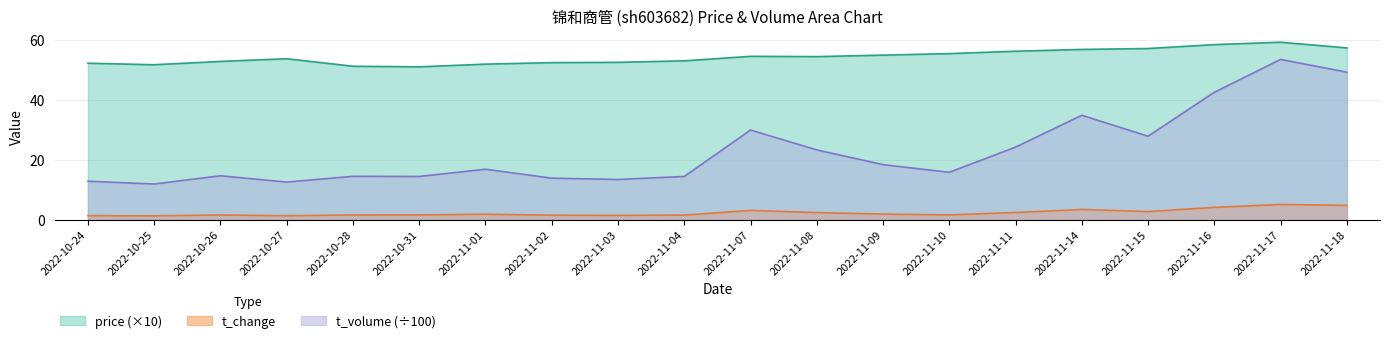

Rank the series by their maximum value, from highest to lowest.

price (×10), t_volume (÷100), t_change